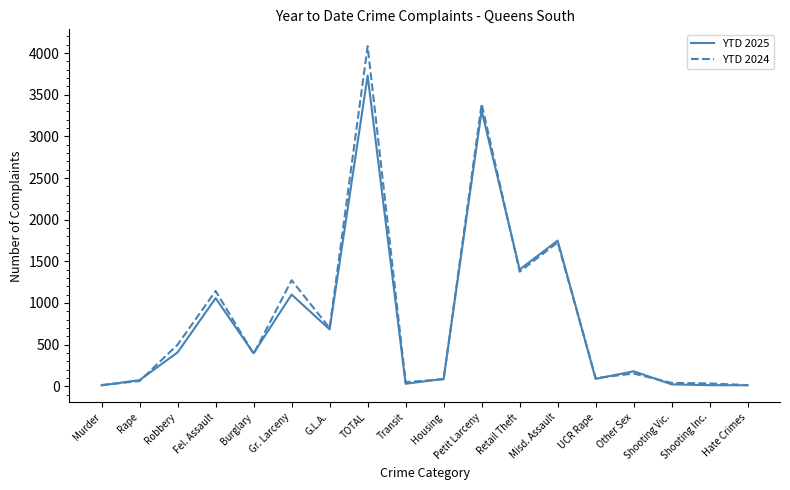

What is the minimum value for YTD 2025?

11